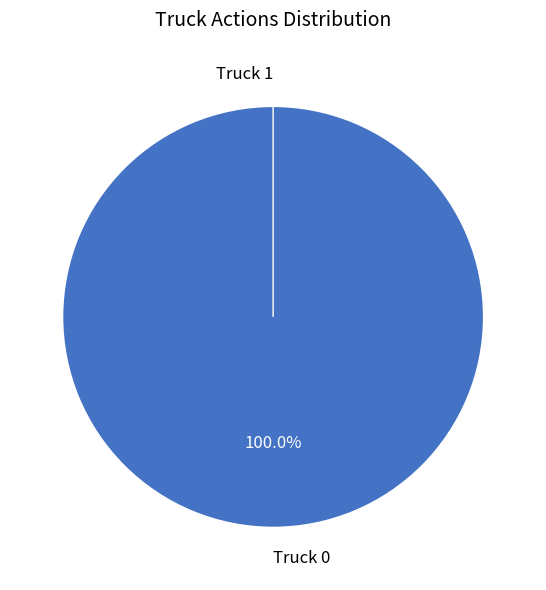

What is the change in value from Truck 0 to Truck 1?

-10